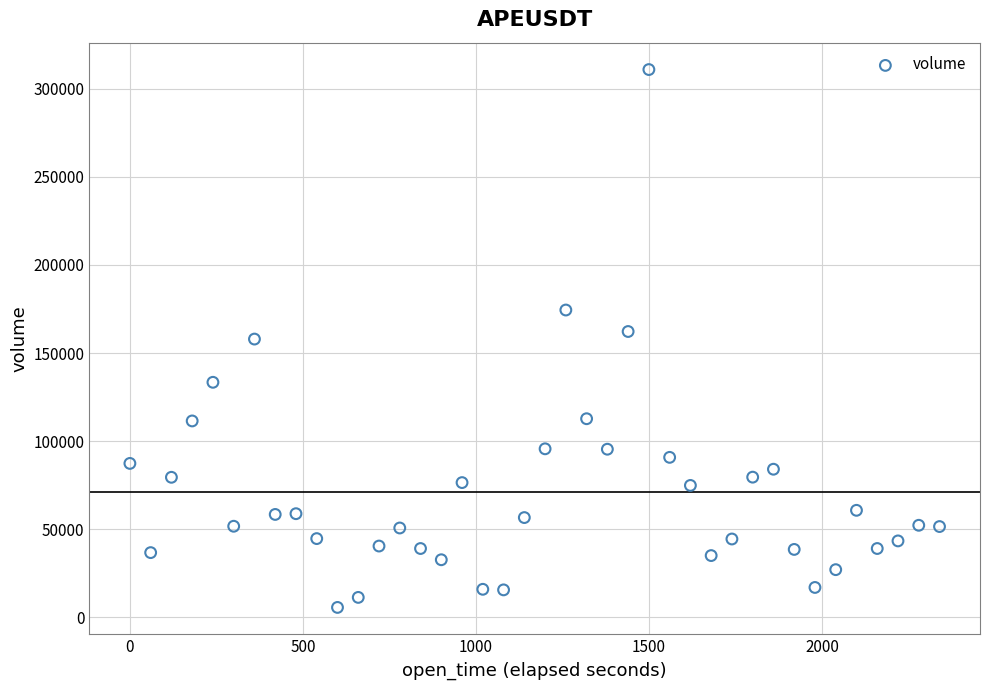

What is the range of Y values (max minus min)?

305350